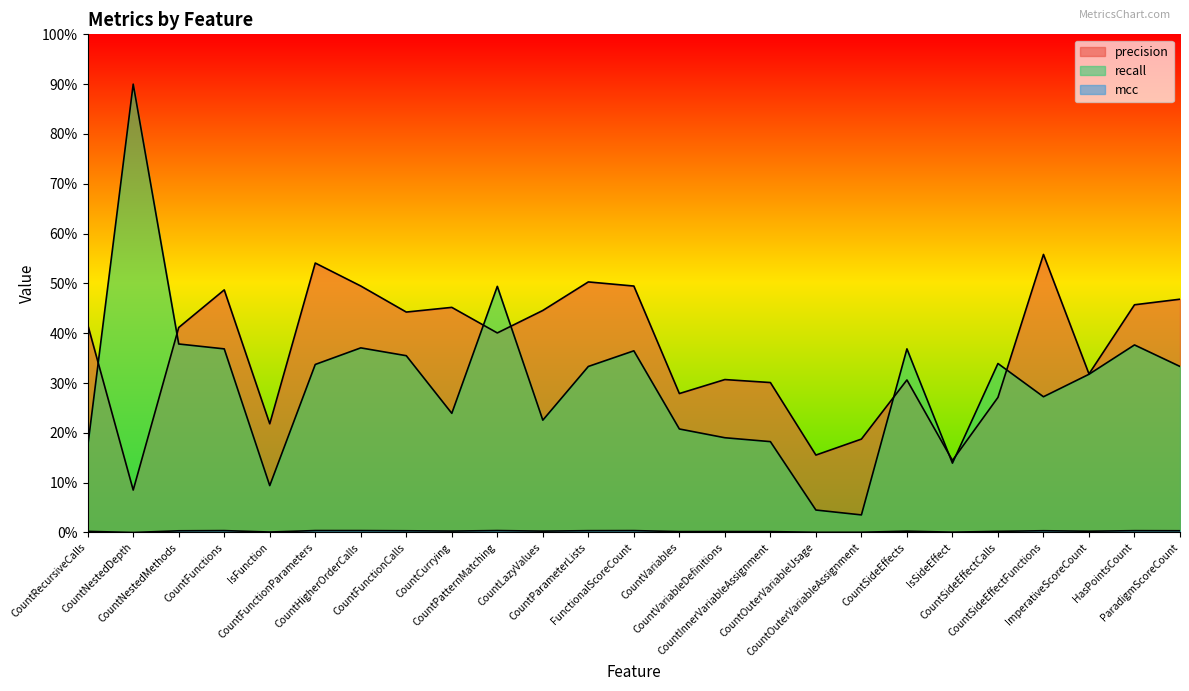

In mcc, how many points are lower than both neighbors (excluding endpoints)?

8